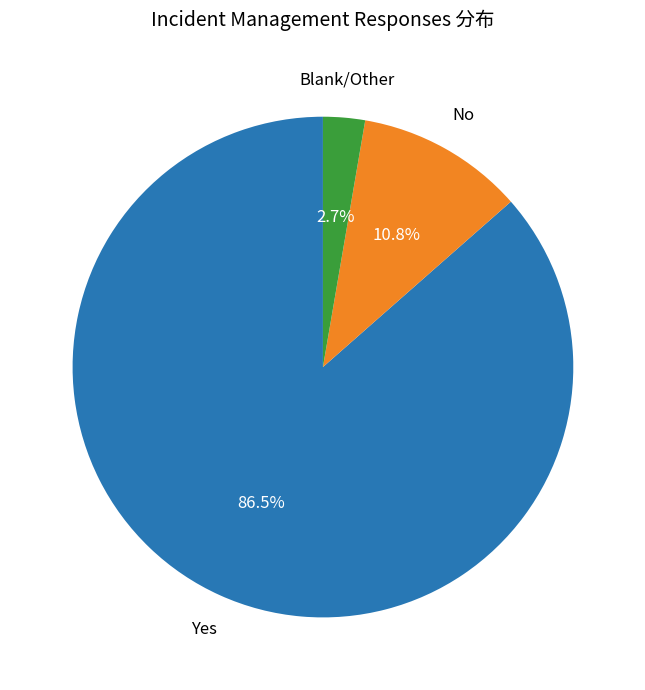

How many segments does this pie chart have?

3